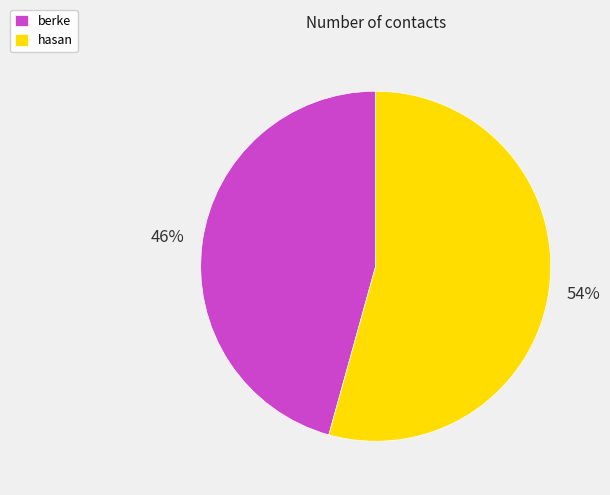

To the nearest percent, what portion does hasan represent?

54%